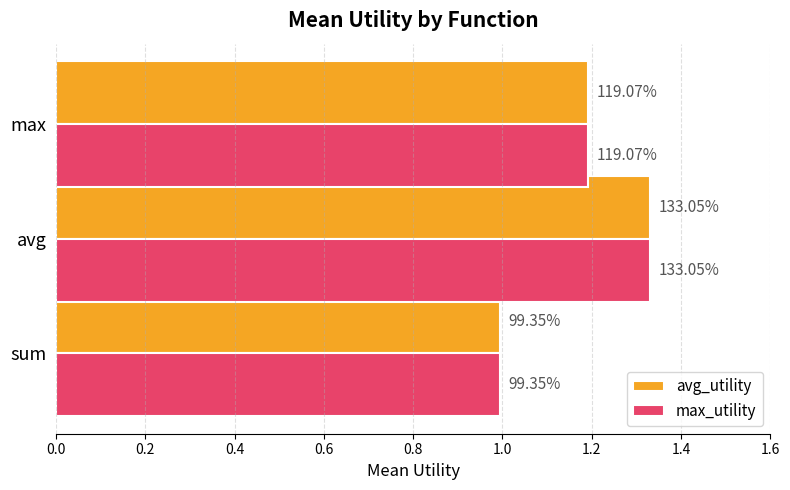

What is the value of the avg_utility bar at the 1st from the left?

1.0